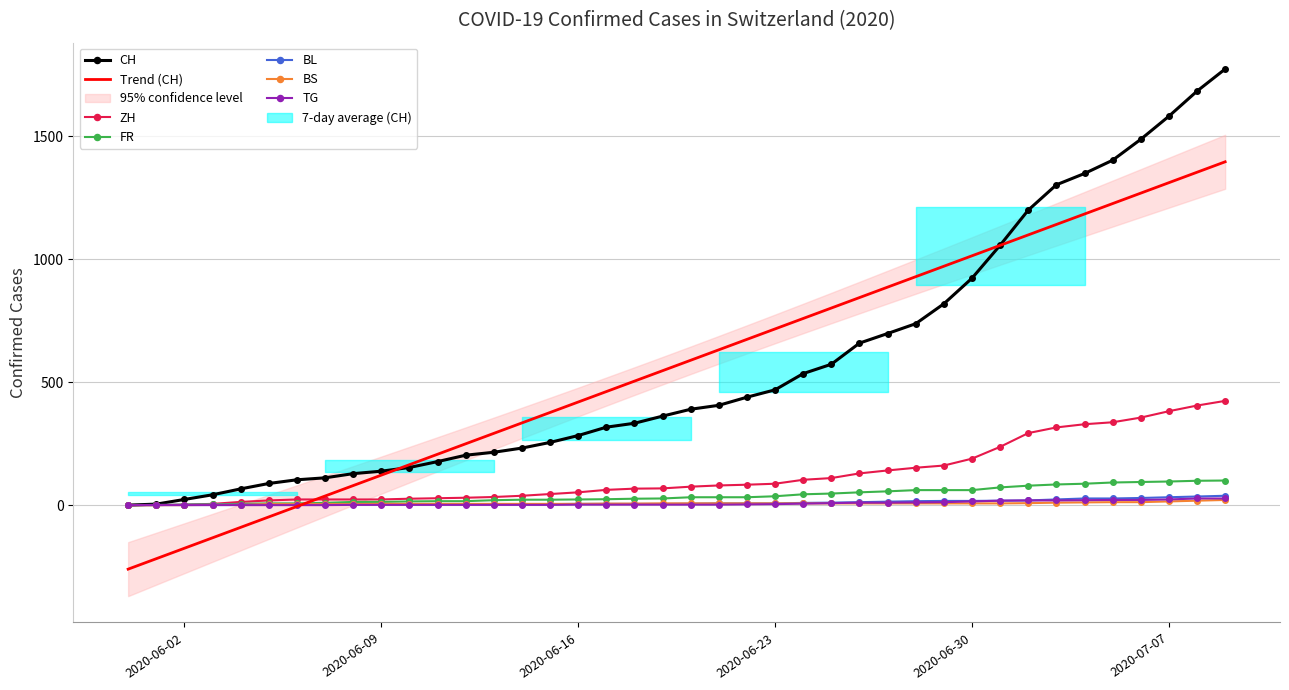

What is the total value across all series at 2020-06-28?

985